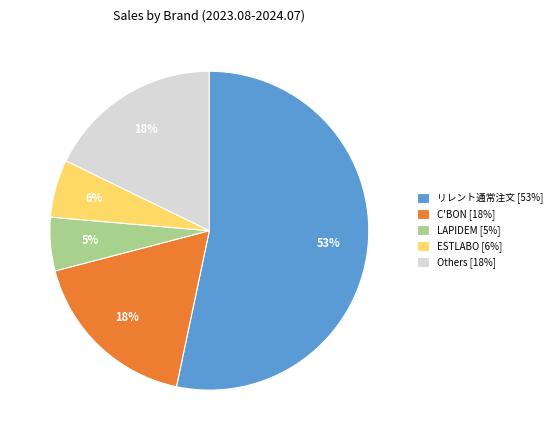

How many slices are in this pie chart?

5